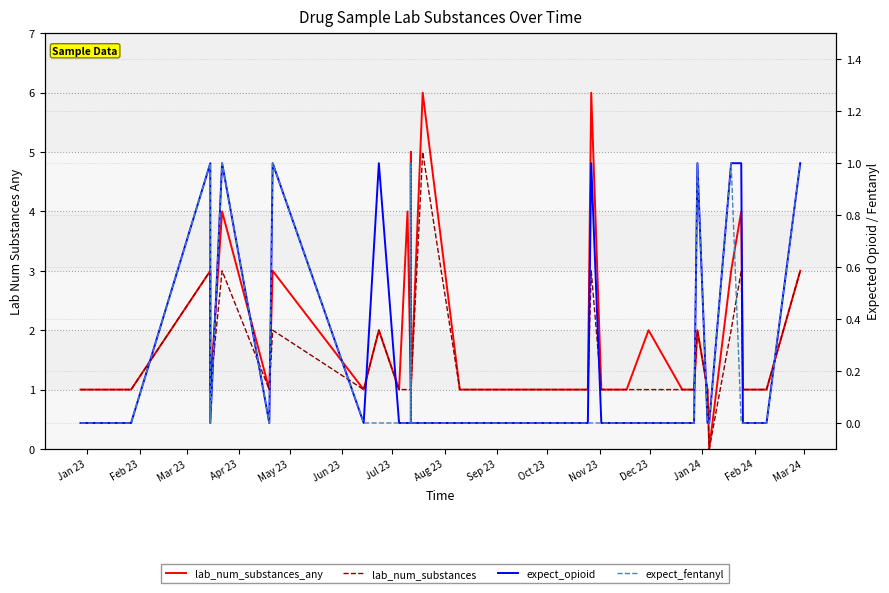

What is the difference between the maximum and minimum values in the lab_num_substances series?

5